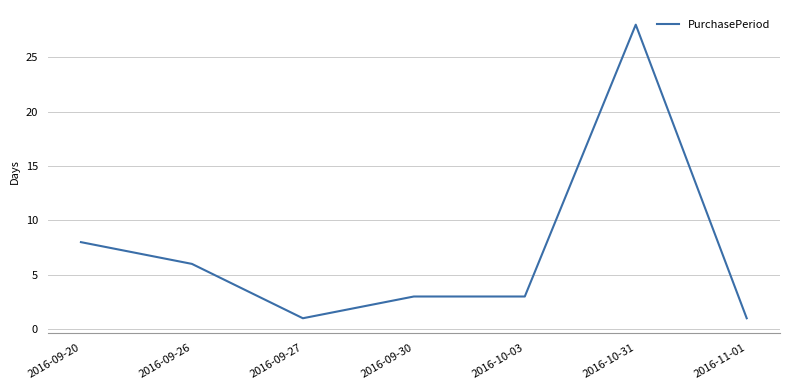

Reading left to right, what are all the values shown in this chart?

2016-09-20=8	2016-09-26=6	2016-09-27=1	2016-09-30=3	2016-10-03=3	2016-10-31=28	2016-11-01=1